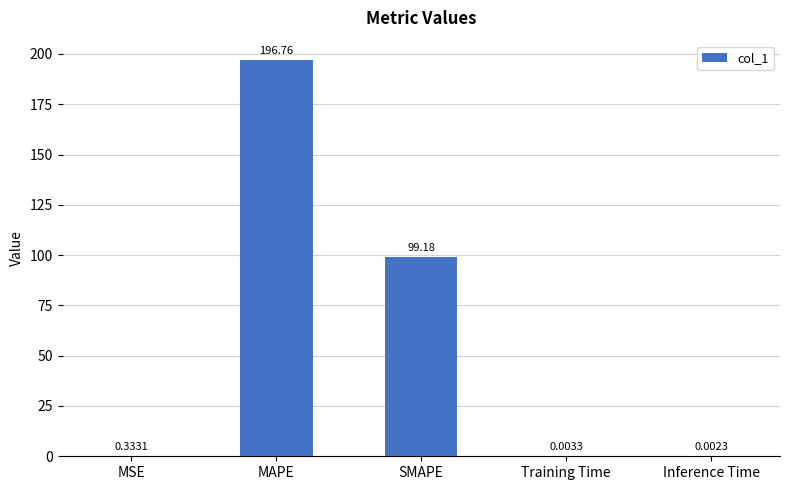

Are the bars horizontal?

No